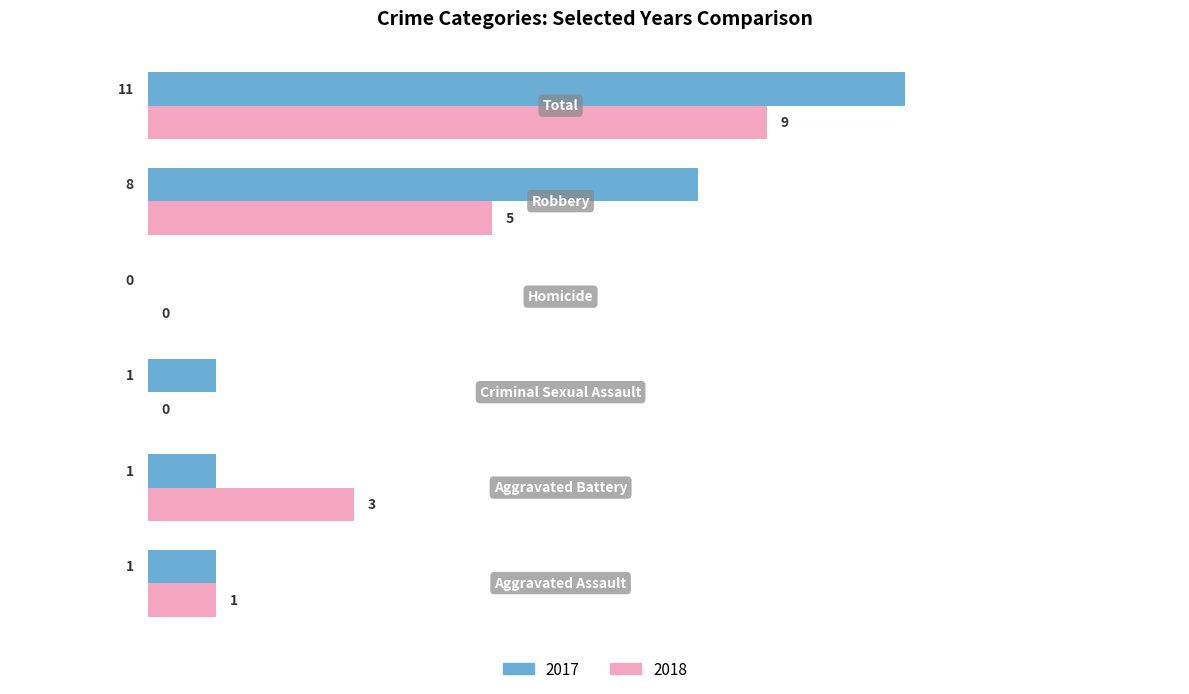

What is the greatest value displayed?

11